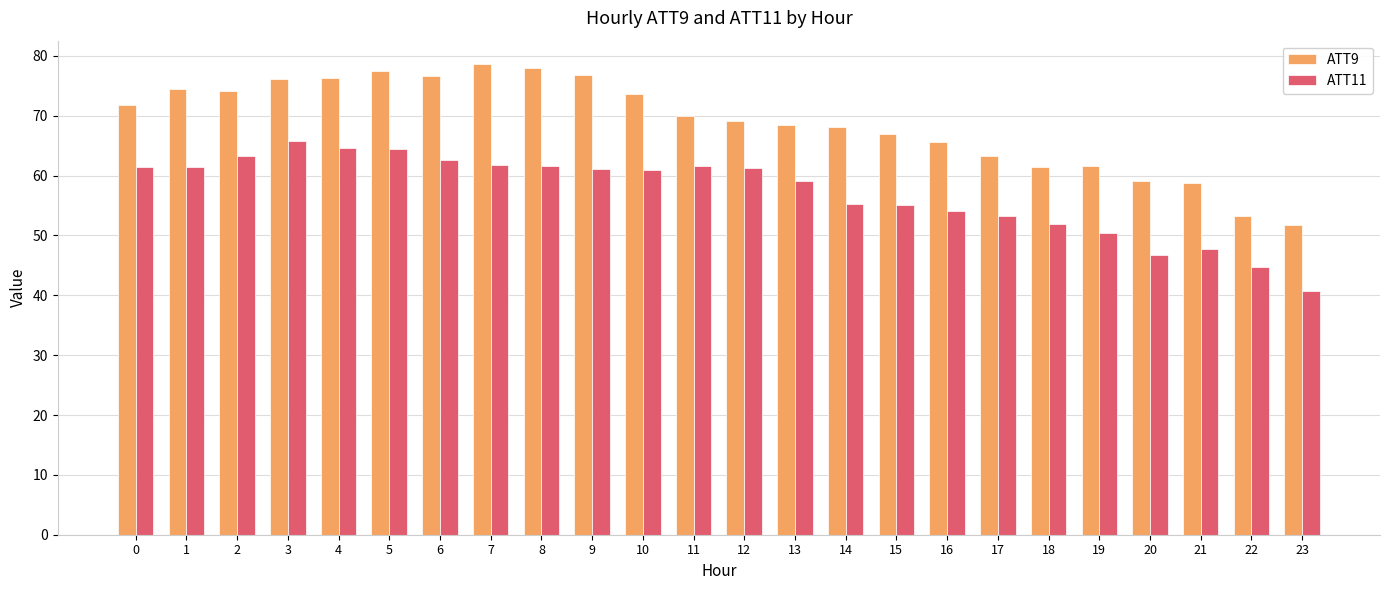

At how many categories does at least one series exceed 71?

11